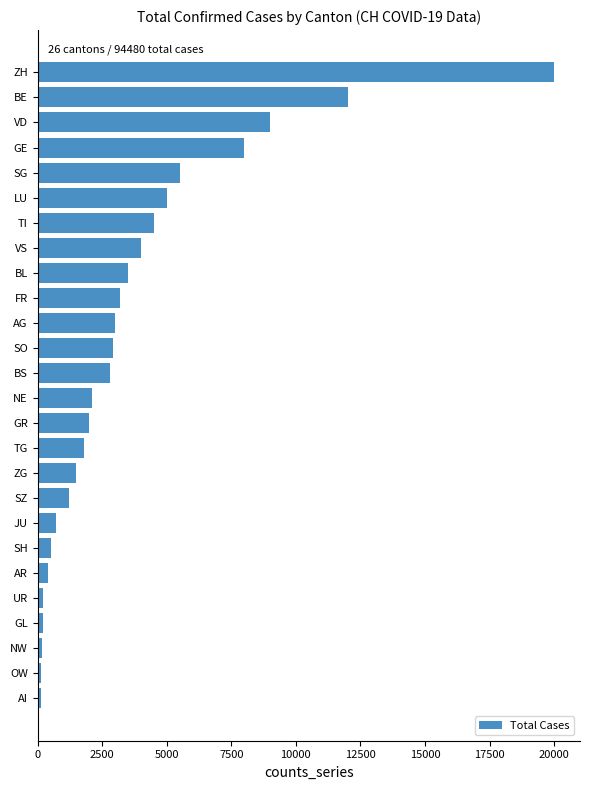

What is the ratio of the value at GR to the value at NE?

1.0